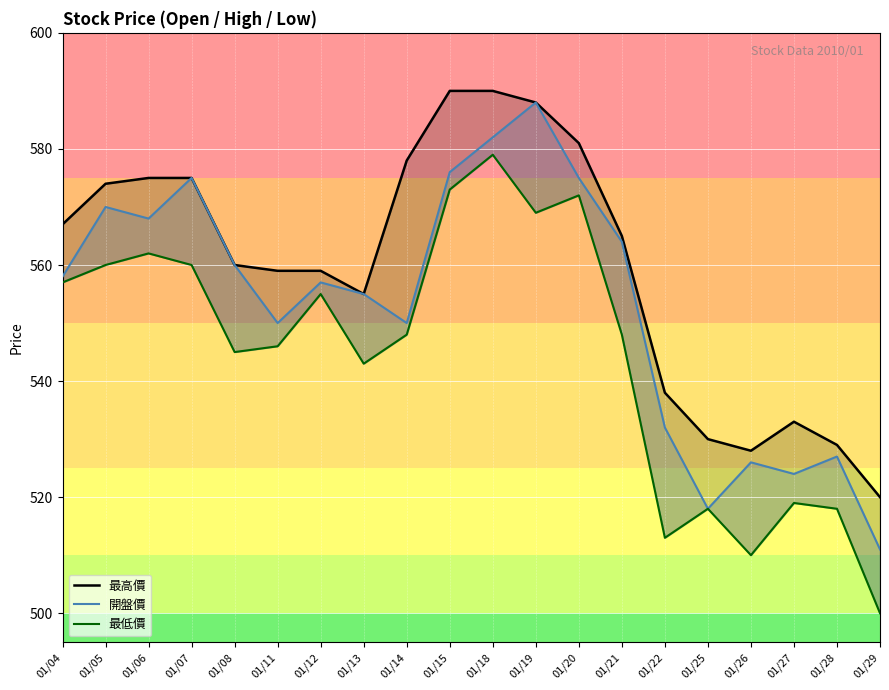

Reading left to right, list all the values displayed in this chart.

最高價: 01/04=567	01/05=574	01/06=575	01/07=575	01/08=560	01/11=559	01/12=559	01/13=555	01/14=578	01/15=590	01/18=590	01/19=588	01/20=581	01/21=565	01/22=538	01/25=530	01/26=528	01/27=533	01/28=529	01/29=520
開盤價: 01/04=558	01/05=570	01/06=568	01/07=575	01/08=560	01/11=550	01/12=557	01/13=555	01/14=550	01/15=576	01/18=582	01/19=588	01/20=575	01/21=564	01/22=532	01/25=518	01/26=526	01/27=524	01/28=527	01/29=511
最低價: 01/04=557	01/05=560	01/06=562	01/07=560	01/08=545	01/11=546	01/12=555	01/13=543	01/14=548	01/15=573	01/18=579	01/19=569	01/20=572	01/21=548	01/22=513	01/25=518	01/26=510	01/27=519	01/28=518	01/29=500